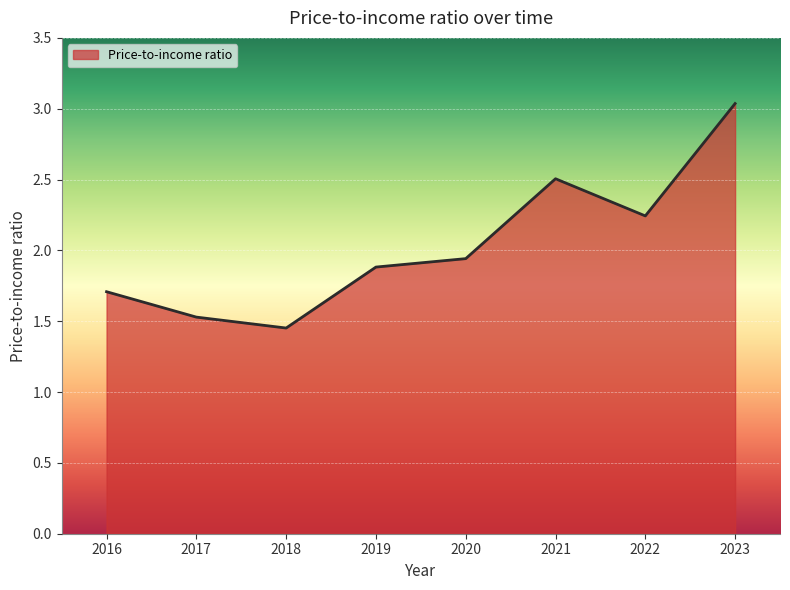

Approximately how many times larger is the value at 2017 compared to 2021?

0.6